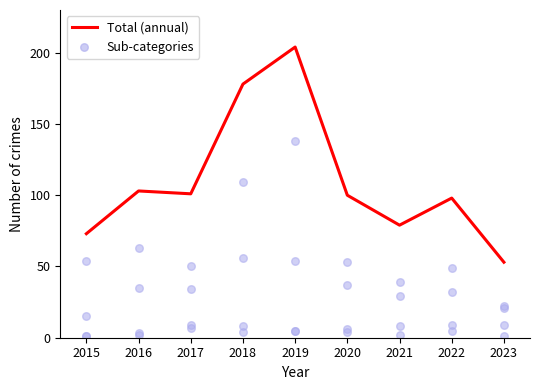

Which has a higher value, 2018 or 2022?

2018